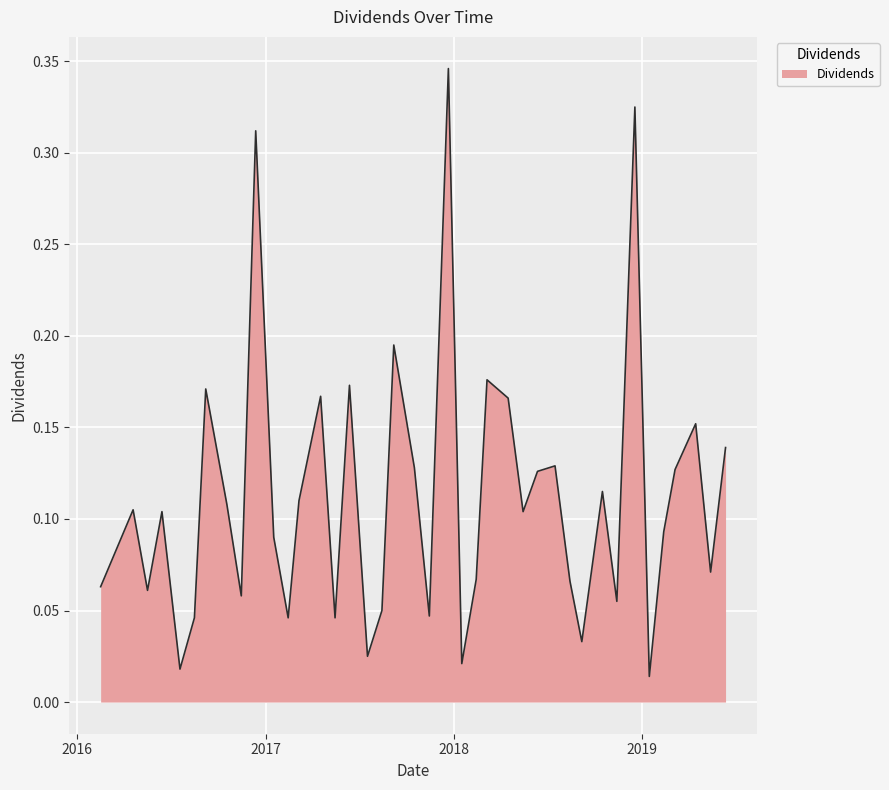

List the labels in order of value, smallest first.

2019-01-16, 2016-07-19, 2018-01-17, 2017-07-18, 2018-09-07, 2016-08-16, 2017-02-14, 2017-05-16, 2017-11-15, 2017-08-15, 2018-11-14, 2016-11-15, 2016-05-17, 2016-02-16, 2018-08-15, 2018-02-14, 2019-05-15, 2017-01-17, 2019-02-13, 2016-06-14, 2018-05-16, 2016-04-19, 2016-10-18, 2017-03-07, 2018-10-17, 2018-06-13, 2019-03-07, 2017-10-17, 2018-07-17, 2019-06-13, 2019-04-16, 2018-04-17, 2017-04-18, 2016-09-07, 2017-06-13, 2018-03-07, 2017-09-07, 2016-12-13, 2018-12-19, 2017-12-22